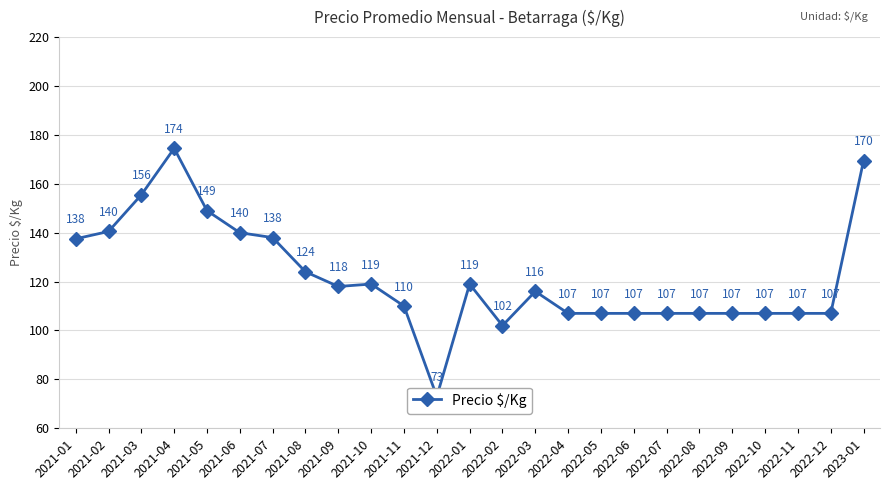

Does the chart display data point markers on the line(s)?

Yes